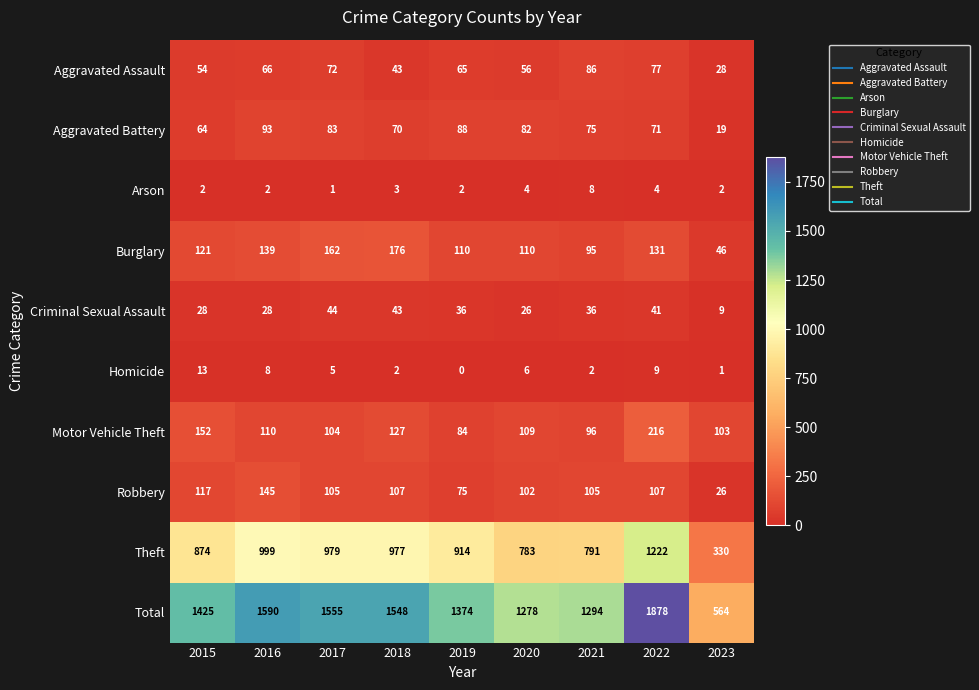

At which label does Motor Vehicle Theft reach its minimum?

2019